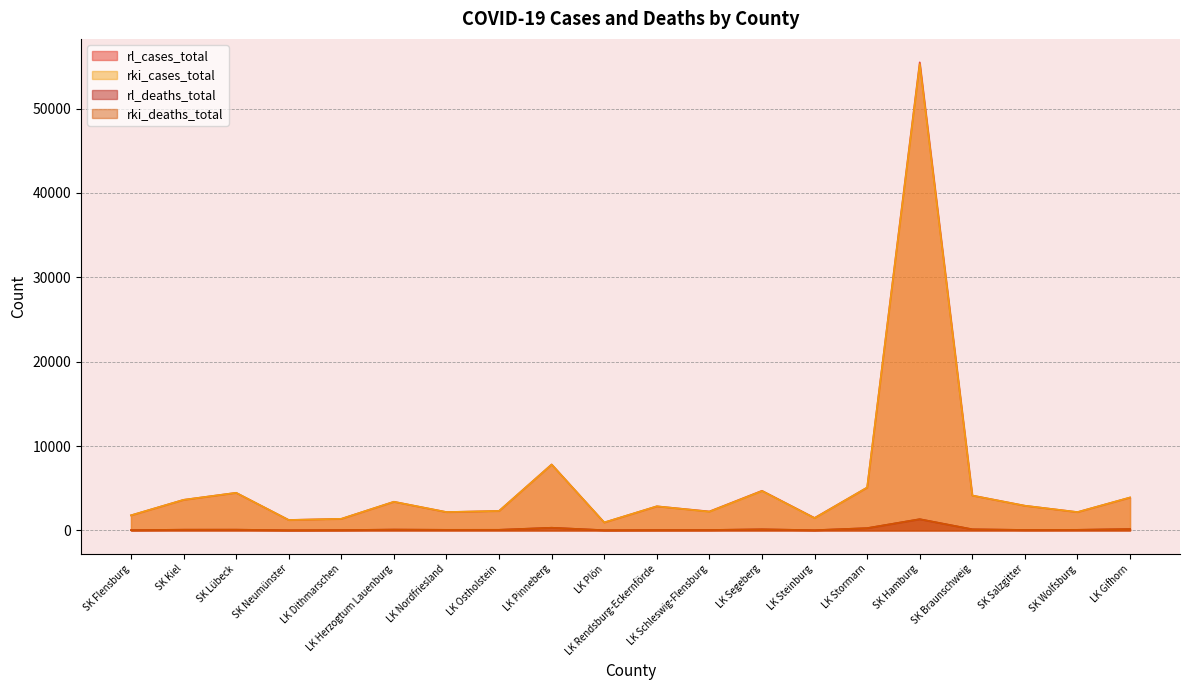

Which label corresponds to the smallest value in the chart?

SK Neumünster